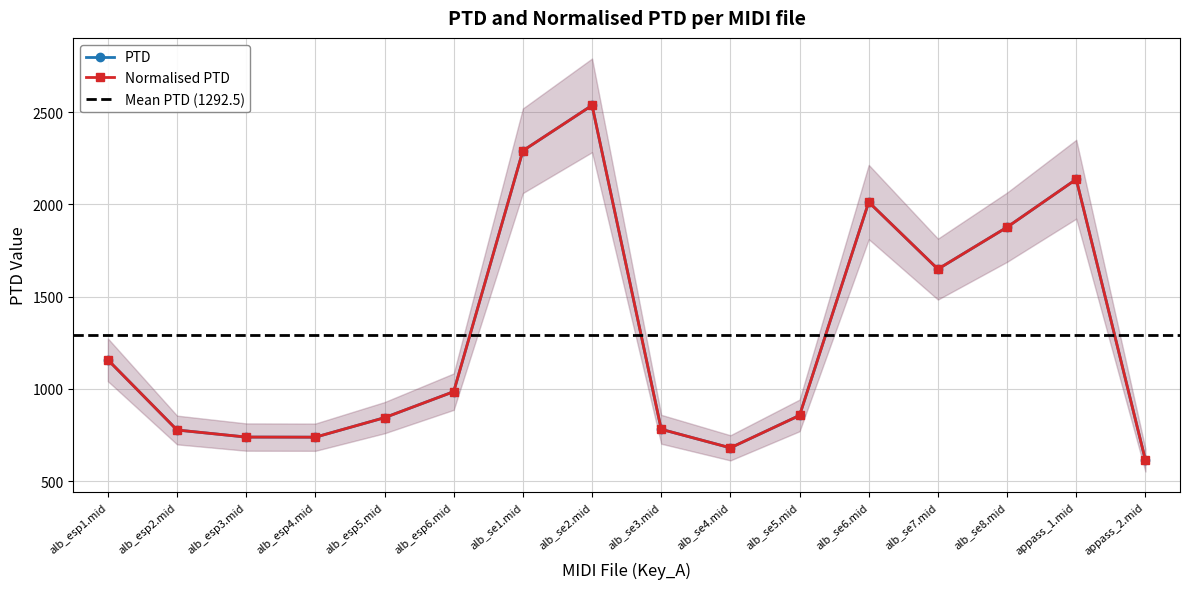

At which category does Normalised PTD reach its first local peak?

alb_se2.mid